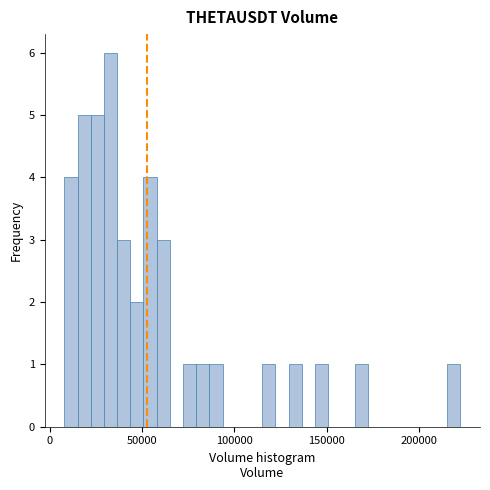

Around what value on the x-axis is the tallest bar? Give the approximate position of its centre, as read against the axis.

35000